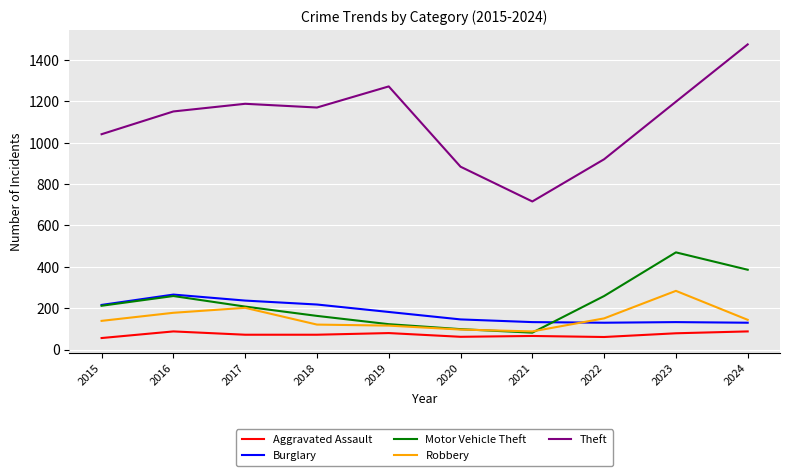

True or false: Robbery and Theft cross at least once.

False